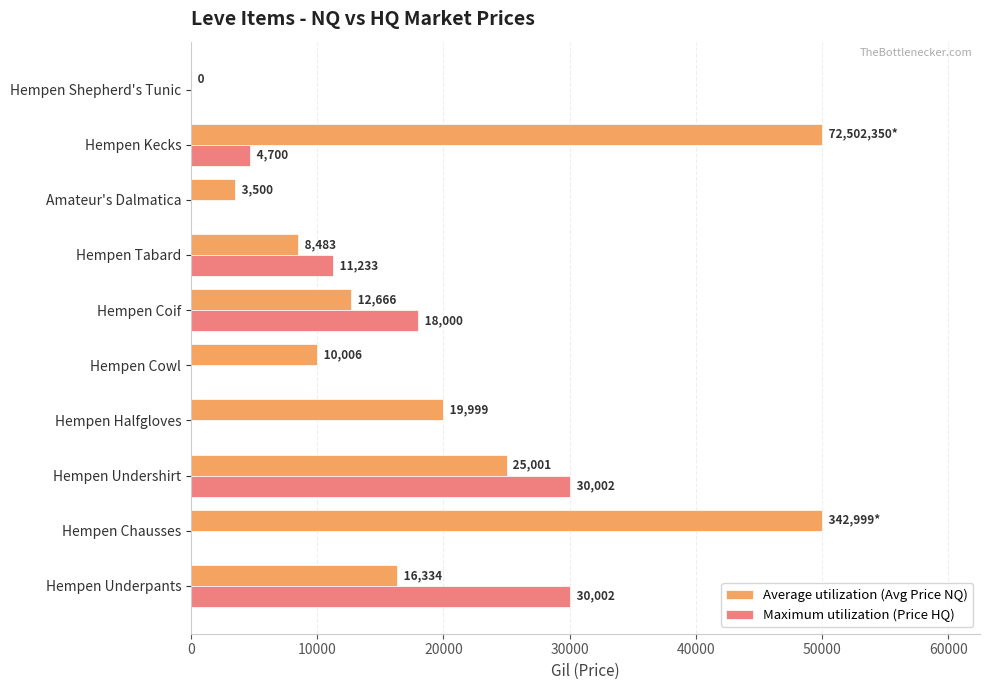

Between Amateur's Dalmatica and Hempen Kecks, which series saw the biggest shift?

Average utilization (Avg Price NQ)